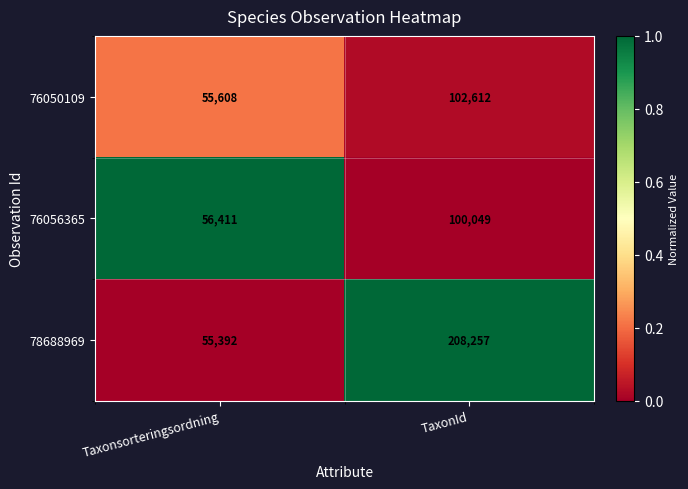

The 76056365 series shows 56411 at Taxonsorteringsordning. True or false?

True